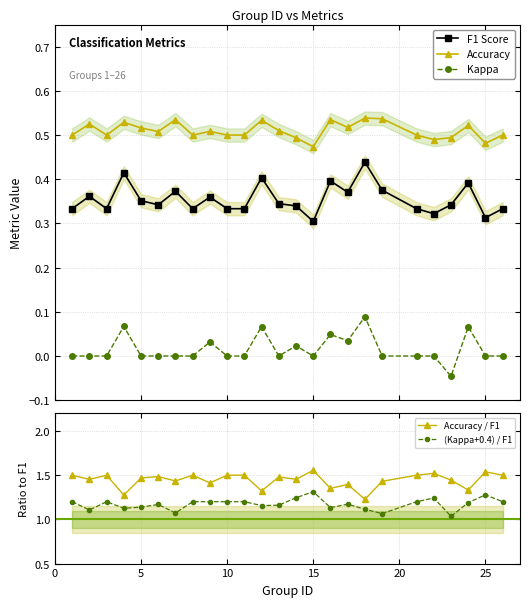

How many interior local peaks does the Accuracy / F1 series have?

8